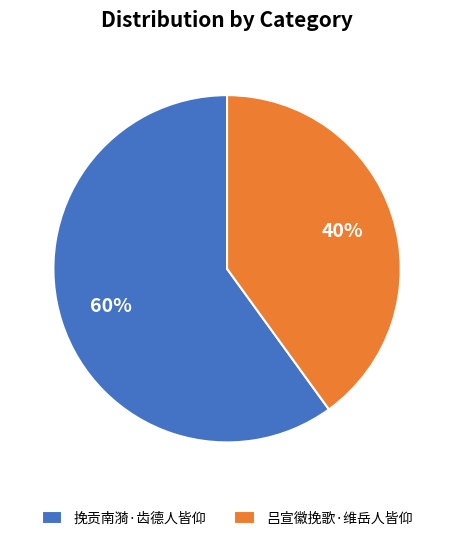

How many slices are in this pie chart?

2